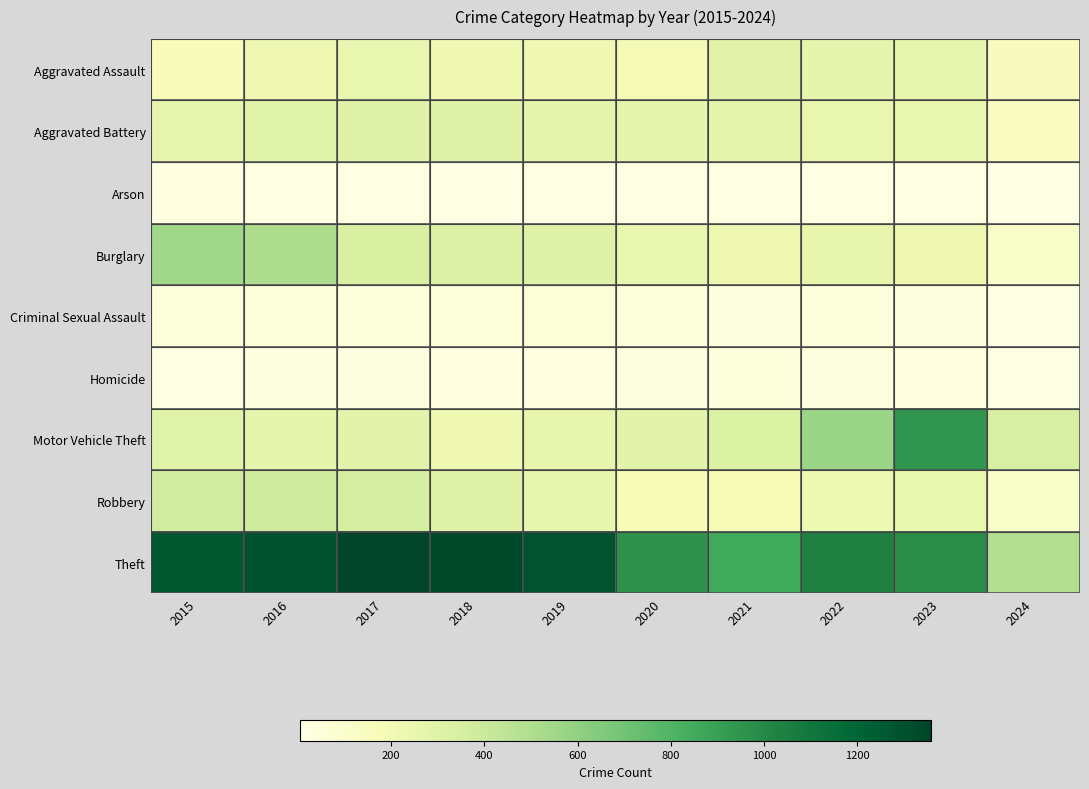

Reading left to right, extract all data points from this chart.

Aggravated Assault: 2015=164	2016=225	2017=251	2018=220	2019=220	2020=192	2021=295	2022=264	2023=259	2024=157
Aggravated Battery: 2015=259	2016=298	2017=303	2018=302	2019=267	2020=268	2021=270	2022=249	2023=252	2024=142
Arson: 2015=22	2016=14	2017=12	2018=8	2019=16	2020=12	2021=18	2022=15	2023=15	2024=4
Burglary: 2015=552	2016=505	2017=339	2018=319	2019=308	2020=250	2021=220	2022=263	2023=226	2024=110
Criminal Sexual Assault: 2015=43	2016=51	2017=41	2018=51	2019=55	2020=40	2021=33	2022=45	2023=33	2024=17
Homicide: 2015=13	2016=28	2017=27	2018=23	2019=21	2020=34	2021=38	2022=35	2023=22	2024=19
Motor Vehicle Theft: 2015=299	2016=272	2017=285	2018=225	2019=262	2020=287	2021=332	2022=569	2023=945	2024=351
Robbery: 2015=372	2016=381	2017=356	2018=302	2019=263	2020=174	2021=175	2022=227	2023=257	2024=114
Theft: 2015=1263	2016=1297	2017=1359	2018=1337	2019=1288	2020=954	2021=856	2022=1032	2023=983	2024=489